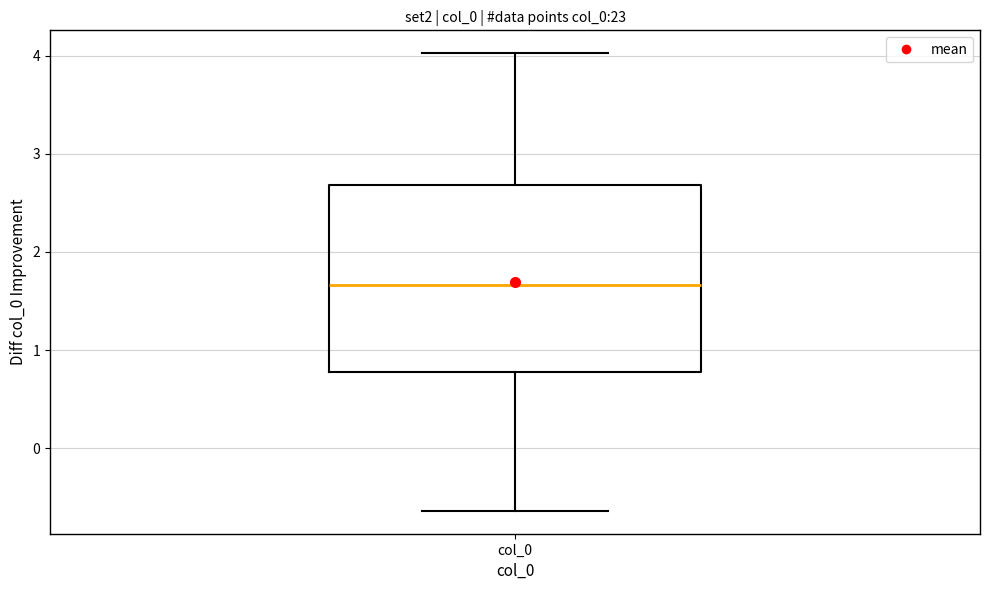

Transcribe this box plot: give where the median line is, the range the box spans, and where the two whiskers end, as read against the y-axis. The values are not printed on the chart, so give them approximately, as read against the axis.

median 1.7, box 0.8 to 2.7, whiskers -0.6 to 4.0